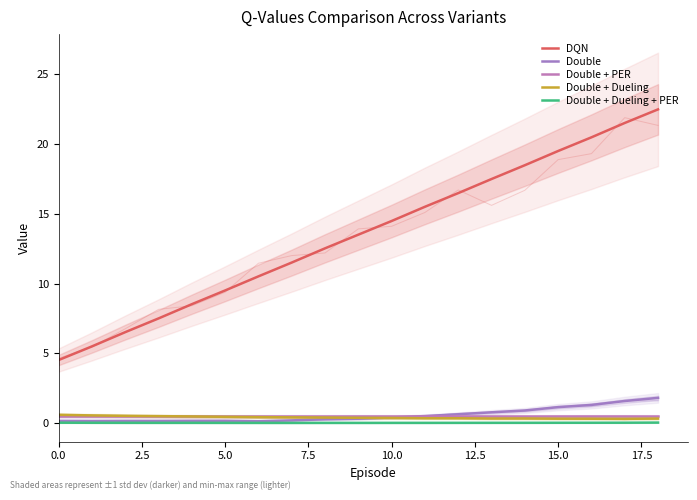

True or false: Double + Dueling and Double + Dueling + PER intersect in this chart.

False